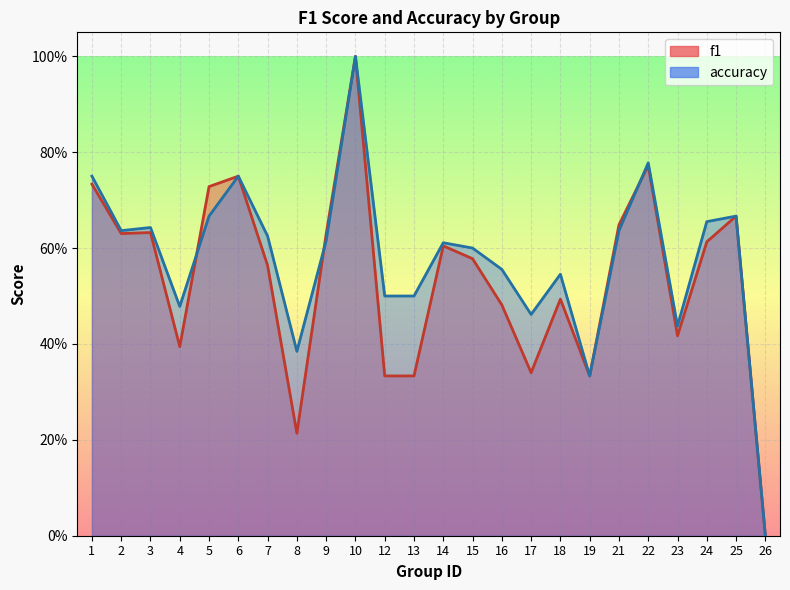

Between which two adjacent categories do accuracy and f1 first intersect?

4 and 5